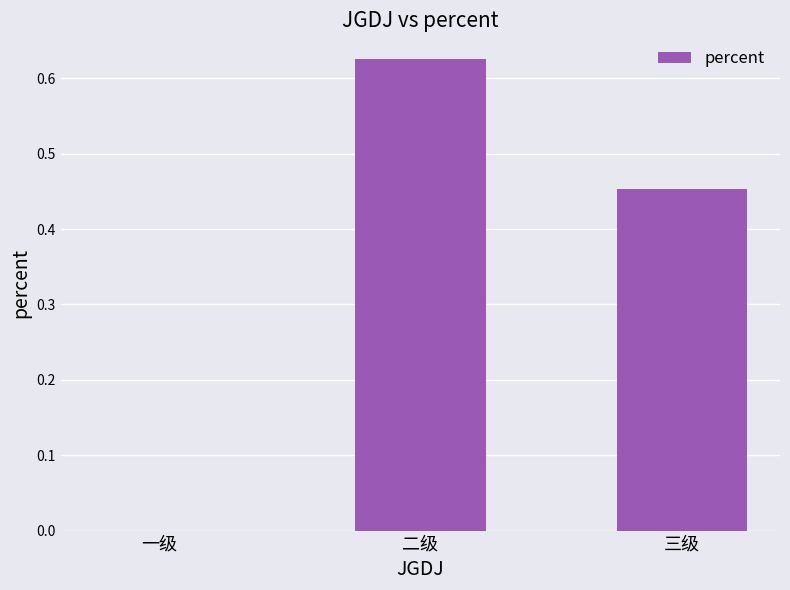

Are the bars horizontal?

No